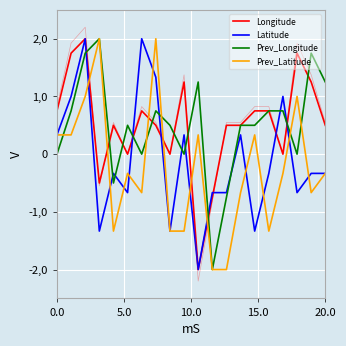

How many values in Prev_Latitude are below zero?

12